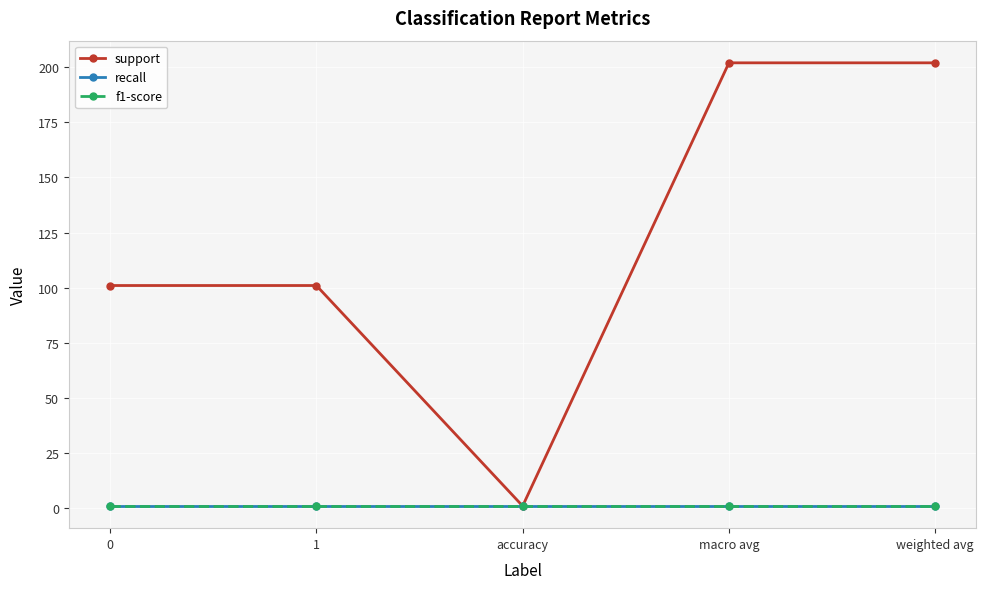

At how many categories does at least one series exceed 137?

2